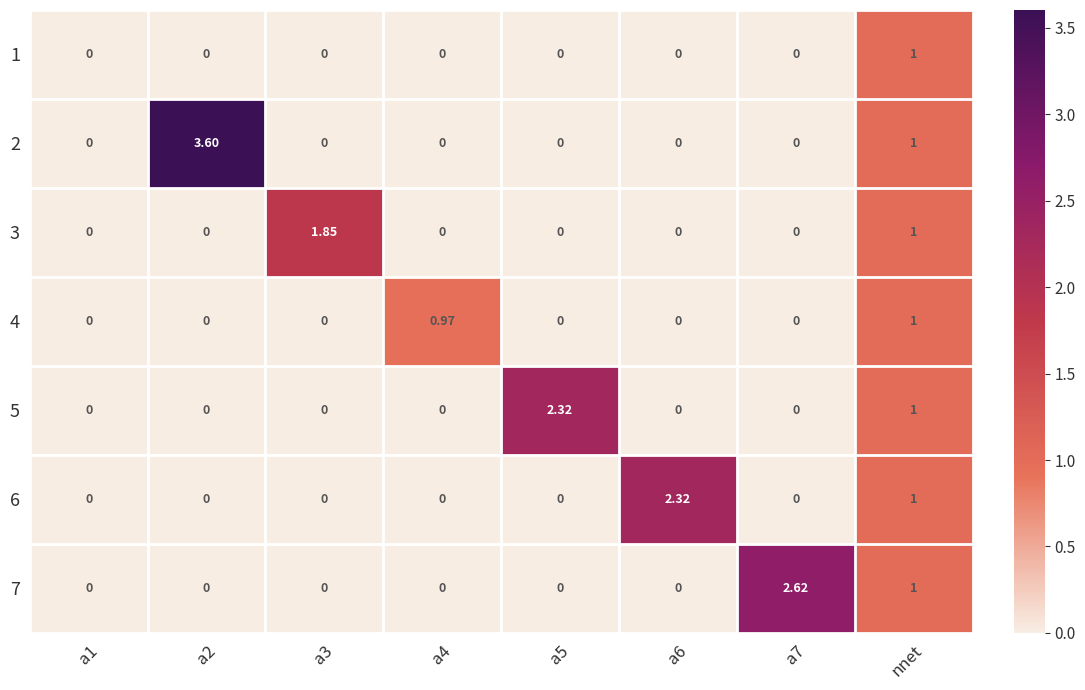

At which category is the sum across all series the highest?

nnet